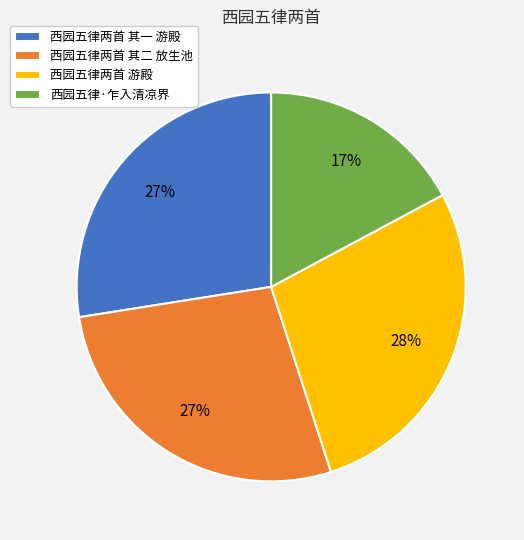

Which category has the smallest portion of the pie?

西园五律·乍入清凉界